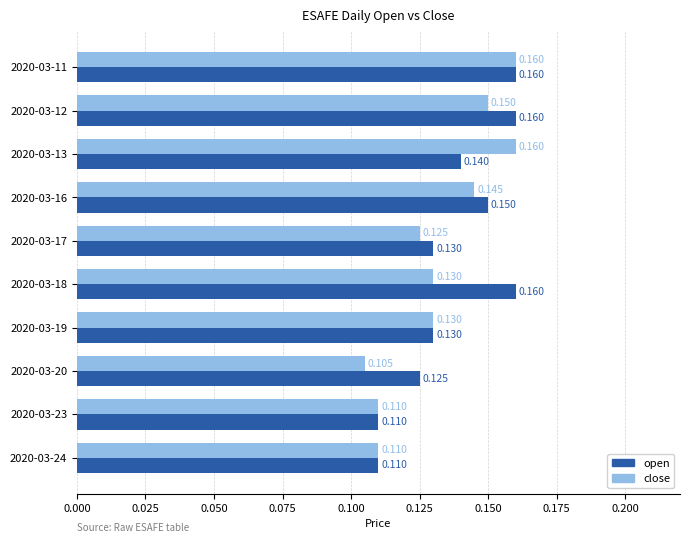

Which series has the widest spread of values?

close